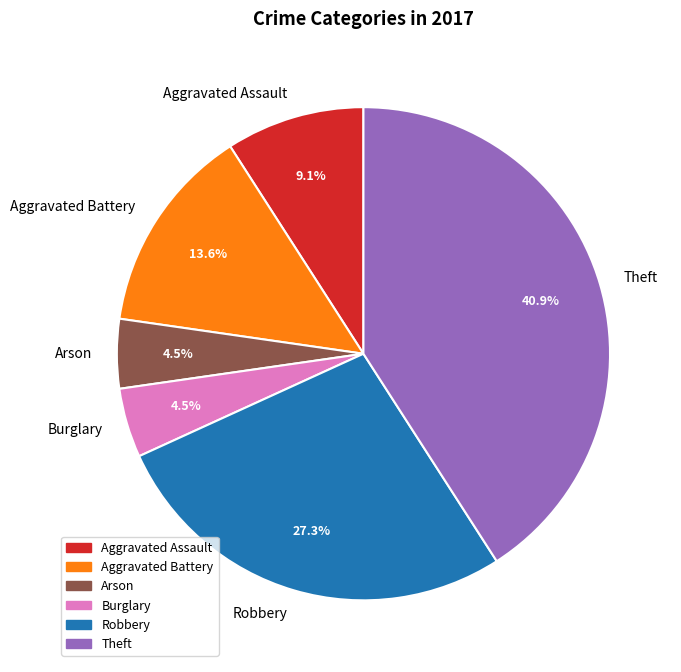

Does Aggravated Battery account for over 50% of the chart?

No